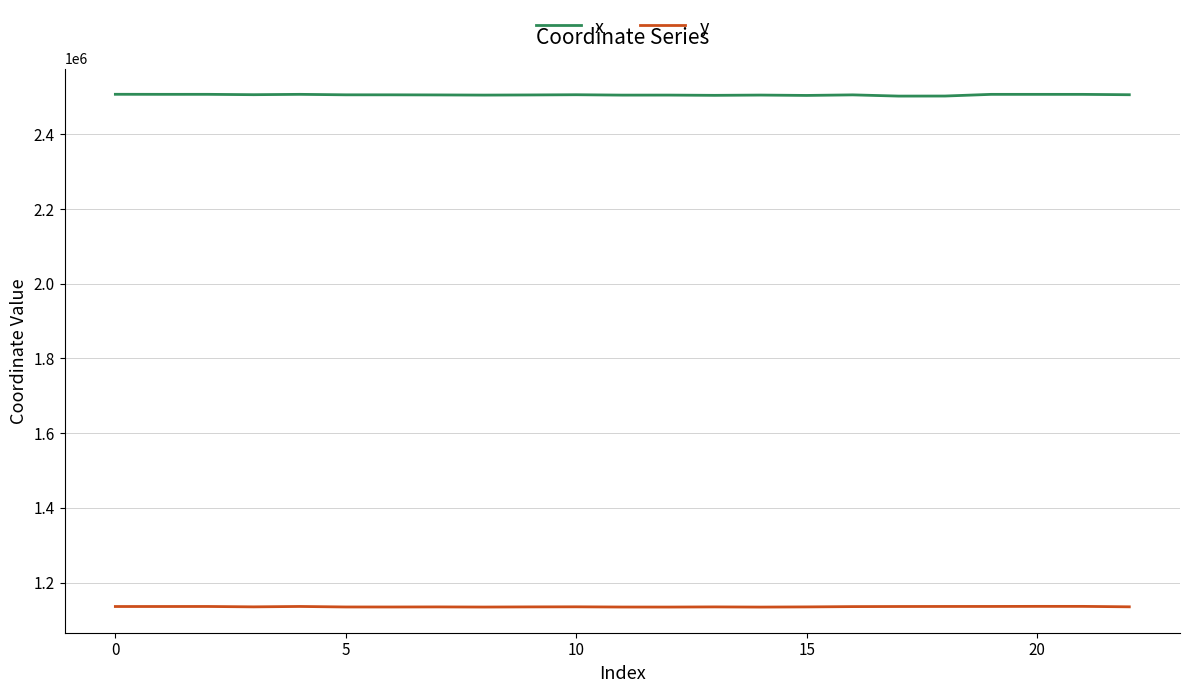

Which series has the widest spread of values?

x